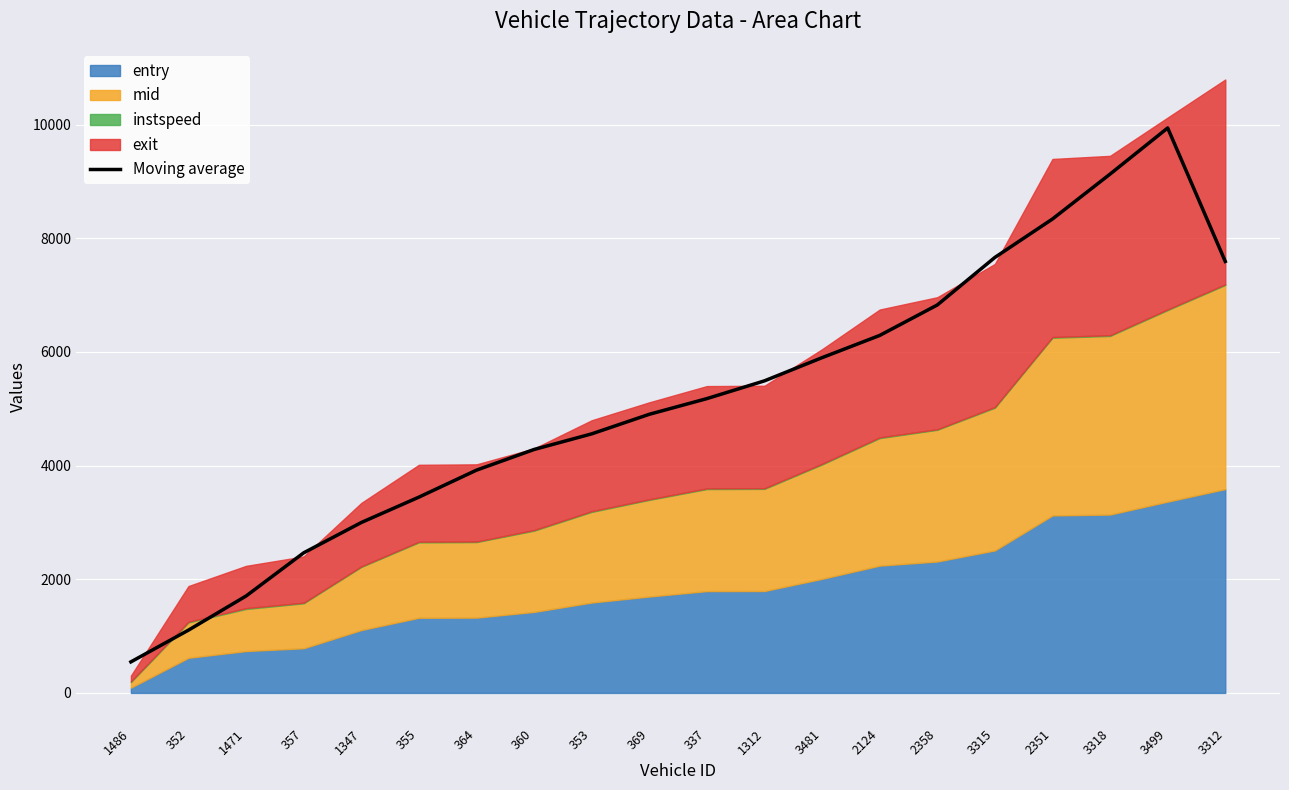

What is the maximum value shown in the chart?

9941.8